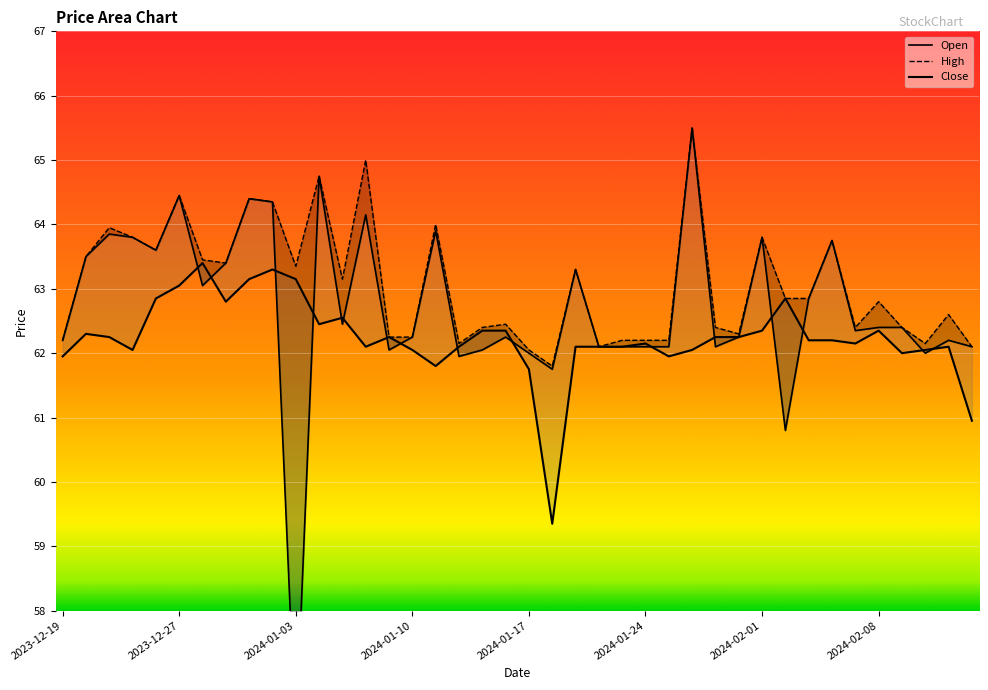

How many points are lower than both their immediate neighbors (excluding endpoints)?

9